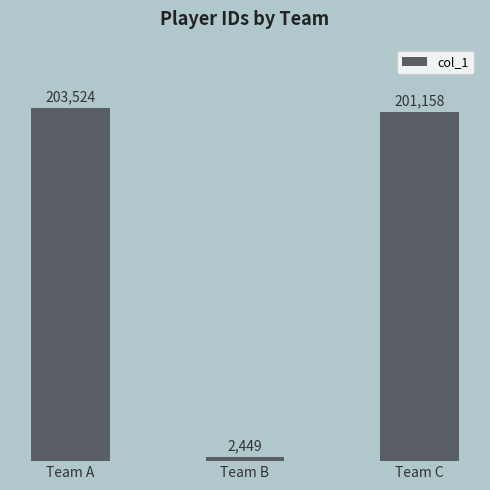

What is the difference between the values at Team C and Team B?

198709